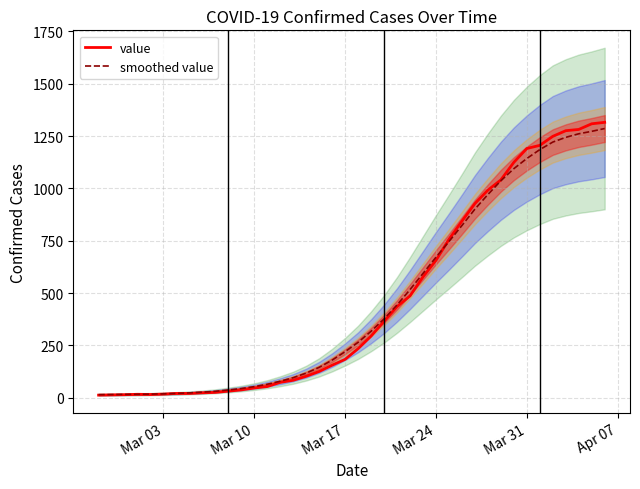

What is the maximum value for value?

1316.0